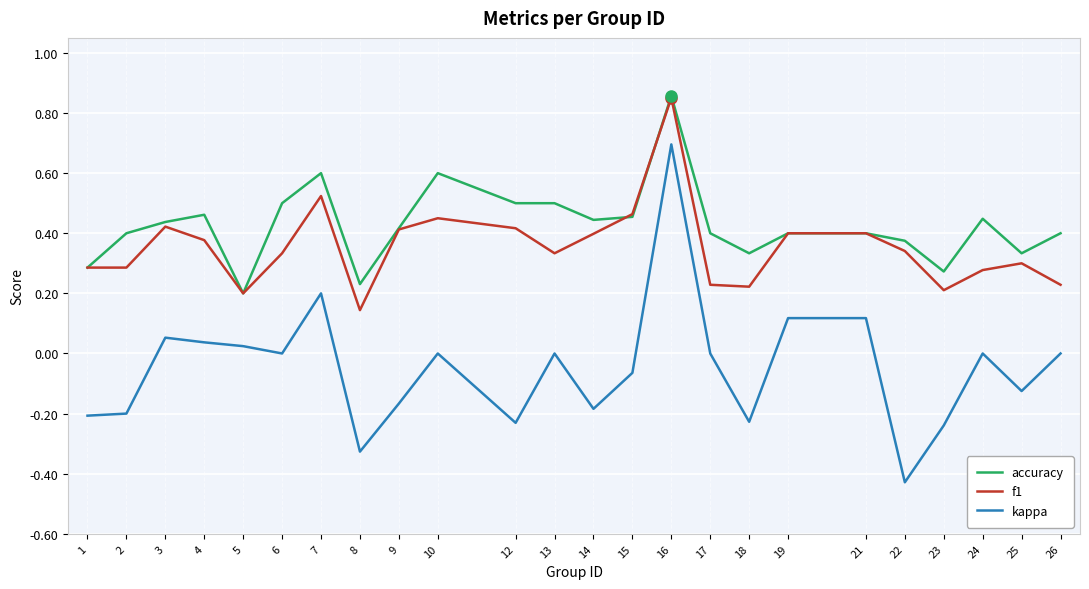

Which series has the widest spread of values?

kappa